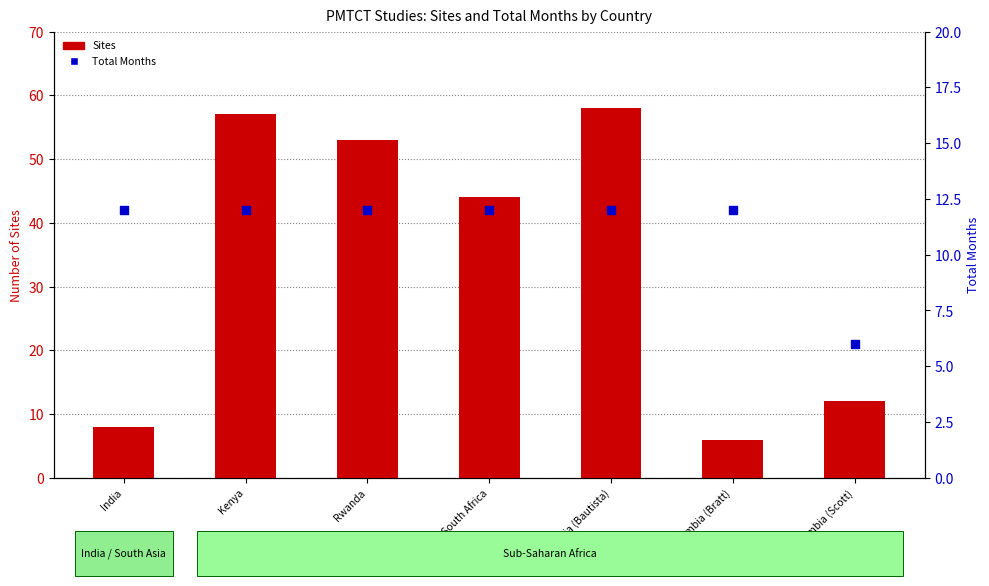

At how many categories does at least one series exceed 36?

4